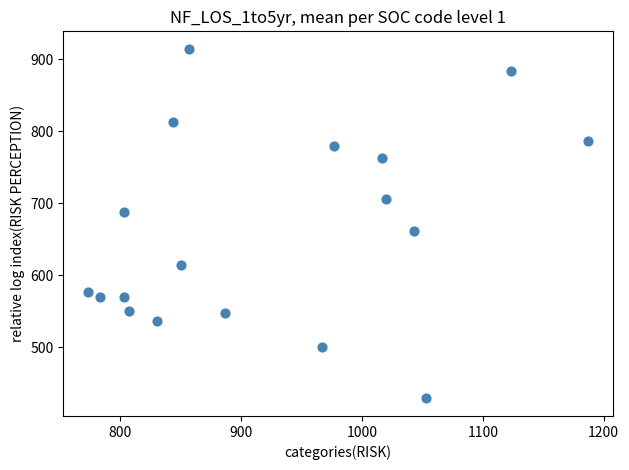

What is the range of Y values (max minus min)?

486.0